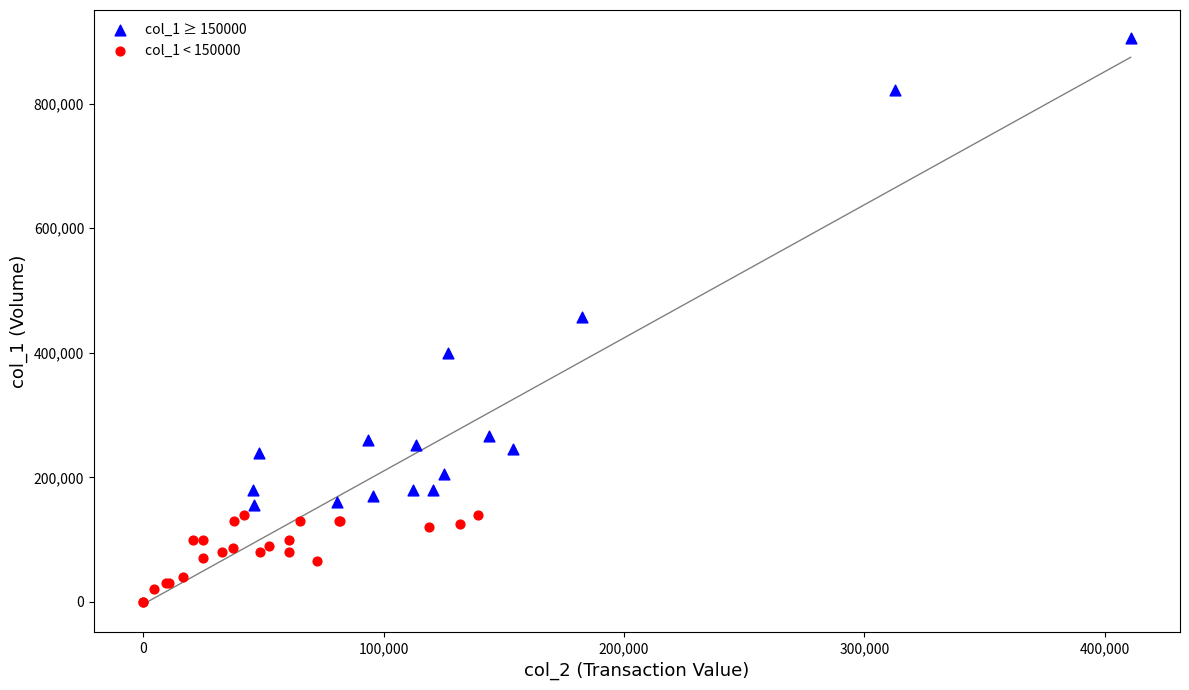

Which series has the largest Y range (max minus min)?

col_1 ≥ 150000